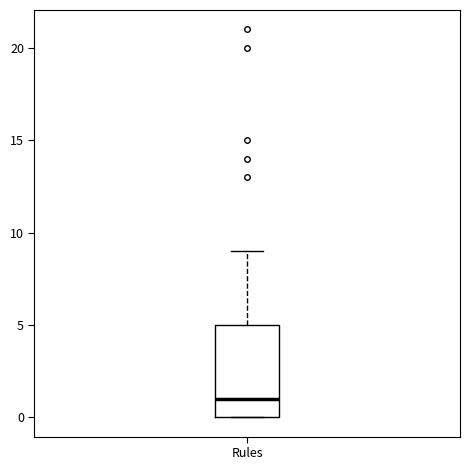

Where is the upper edge of the box for Rules on the y-axis? The values are not printed on the chart, so give them approximately, as read against the axis.

5